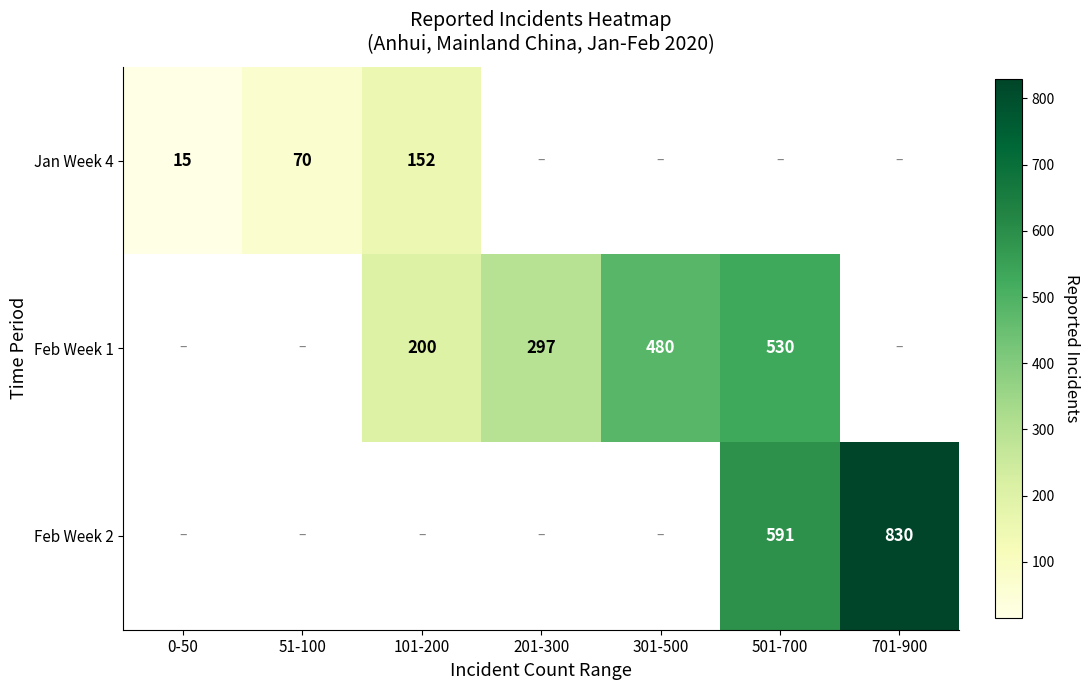

What is the minimum value shown in the chart?

15.0